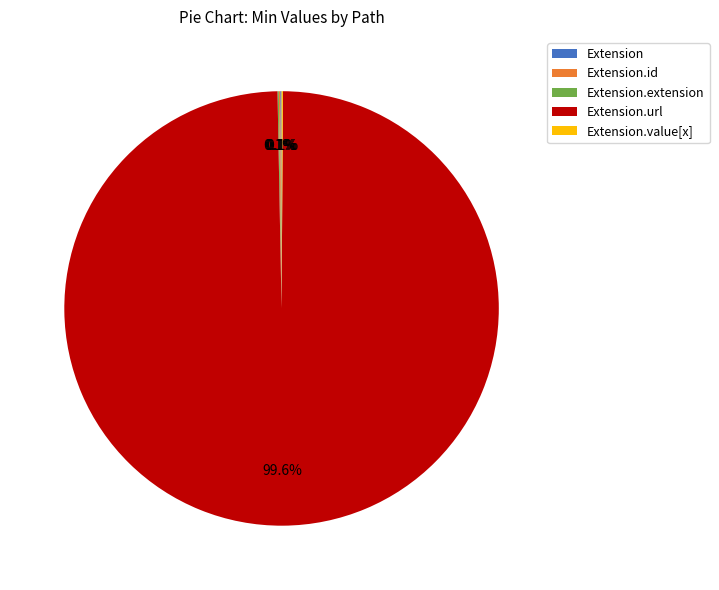

Is there any slice that represents more than half of the pie?

Yes